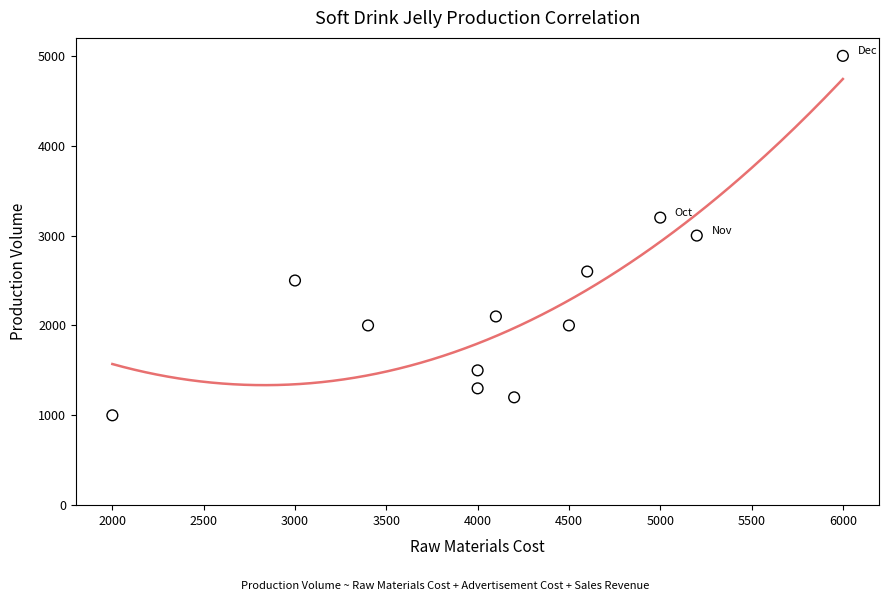

What is the average X value?

4167